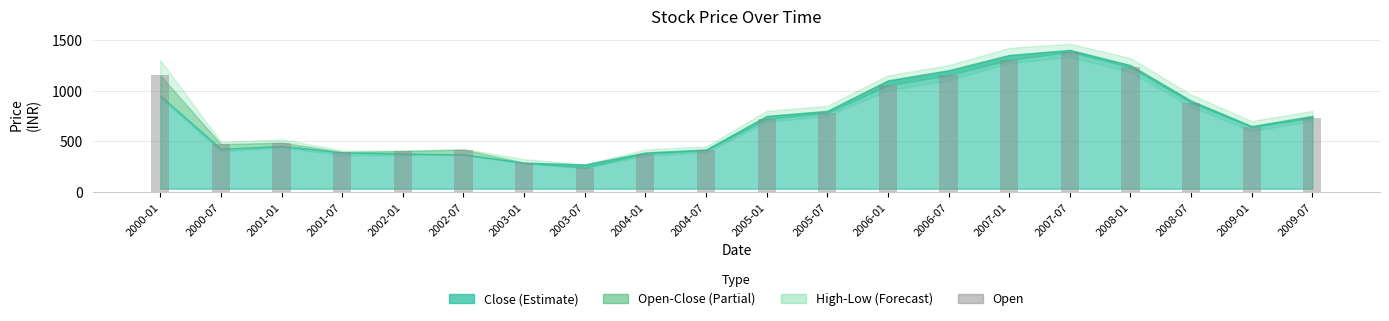

What is the ratio of the value at 2003-01 to the value at 2006-07?

0.3